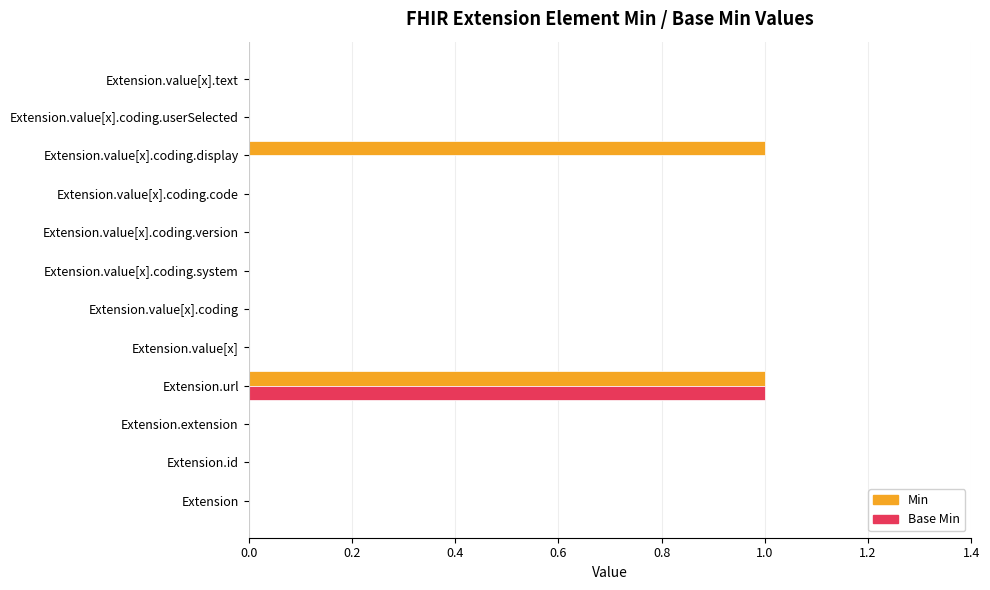

Which series has the largest total across all categories?

Min